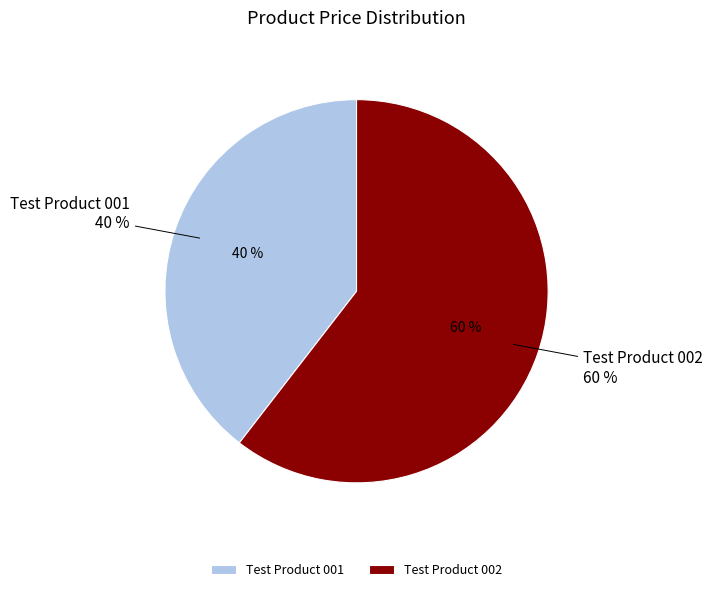

To the nearest percent, what is the average slice percentage?

50%